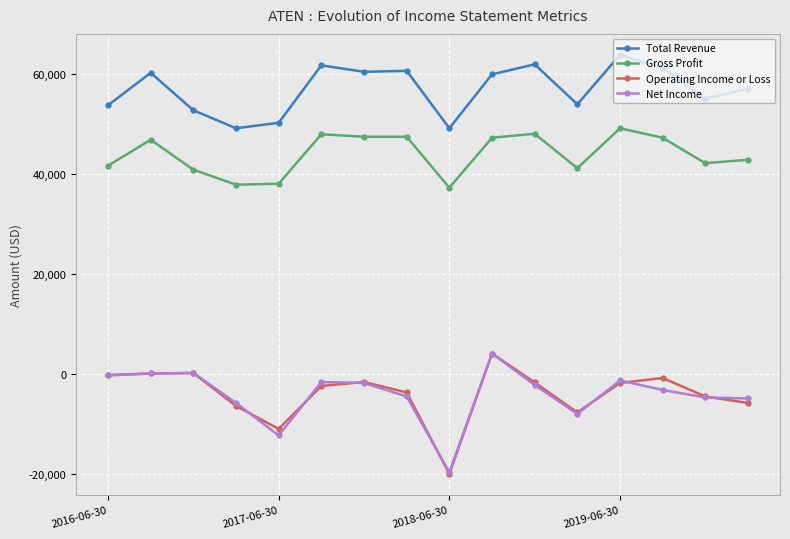

Which series has the widest spread of values?

Operating Income or Loss